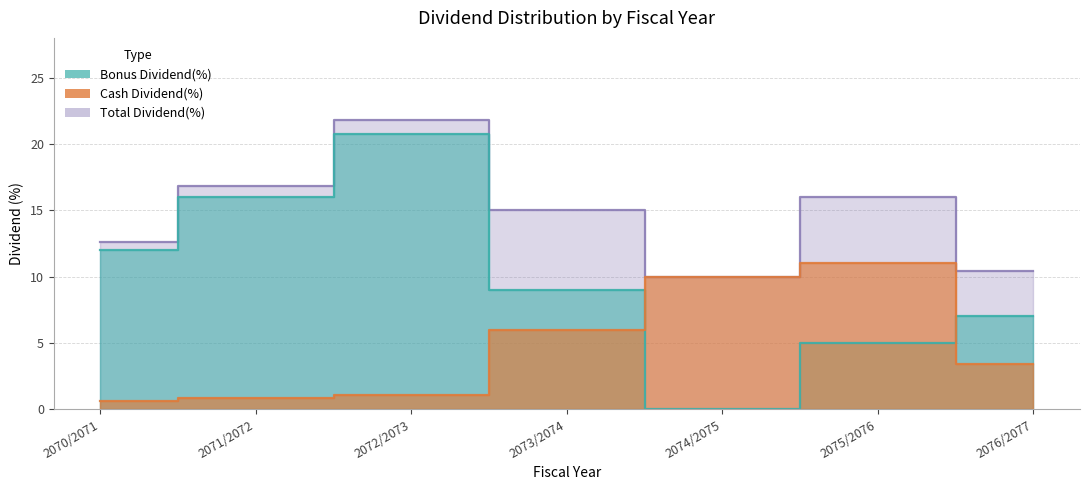

Which series has the widest spread of values?

Bonus Dividend(%)